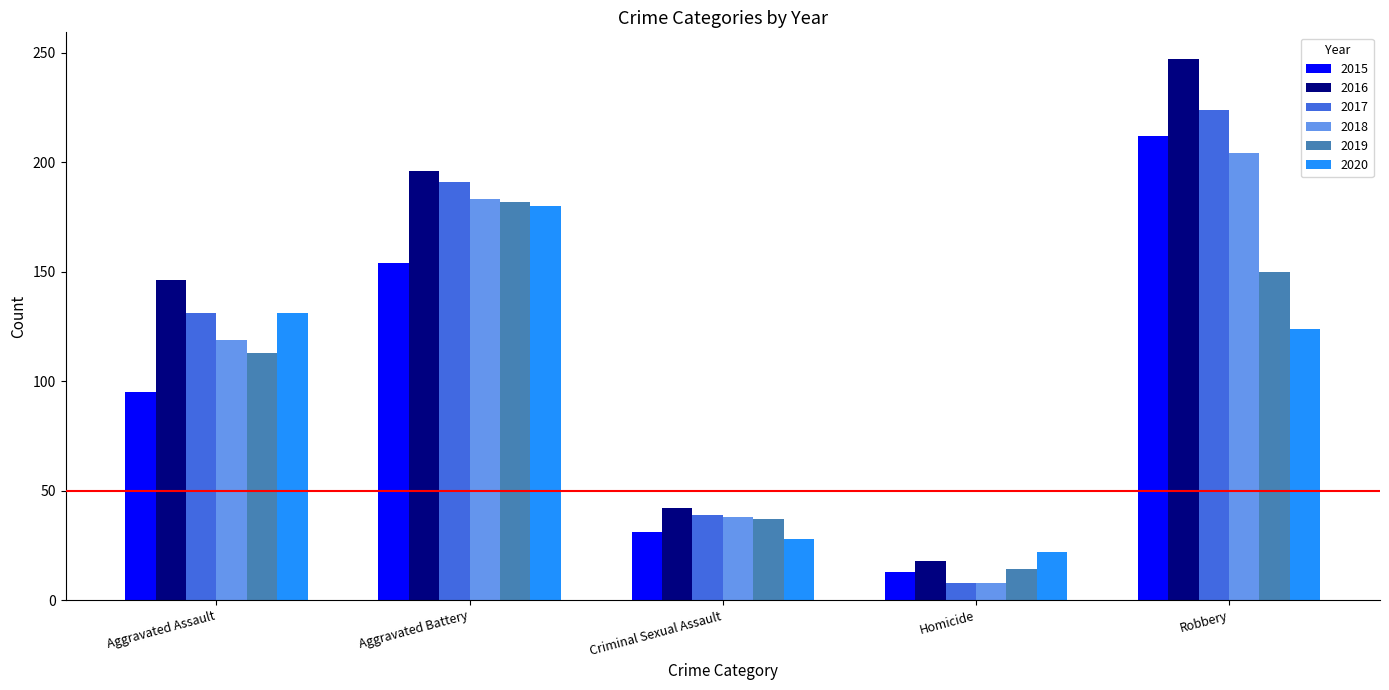

What is the minimum value for 2015?

13